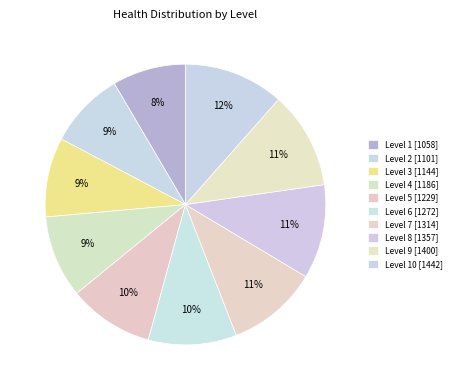

How many segments does this pie chart have?

10